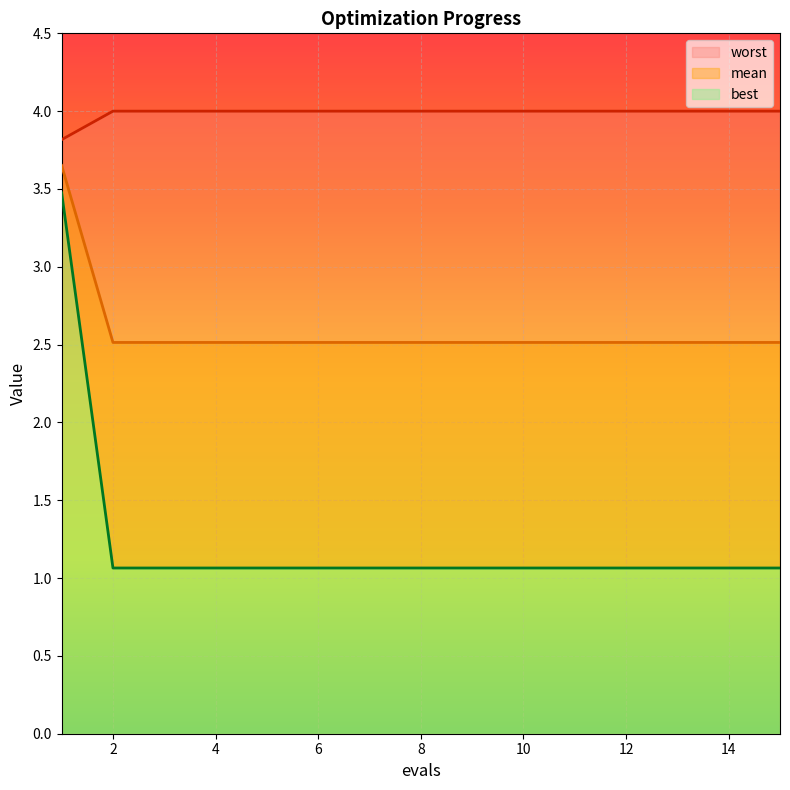

True or false: mean has a value of 0.8 at 12.

False